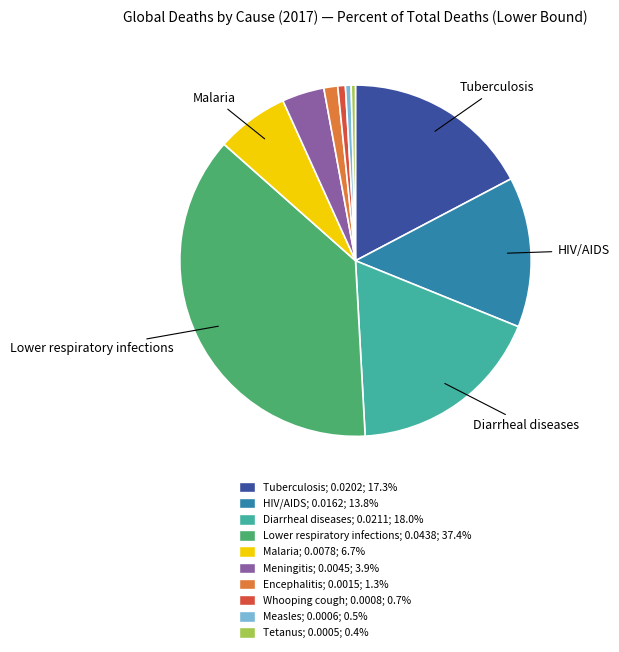

Which category has the biggest portion of the pie?

Lower respiratory infections